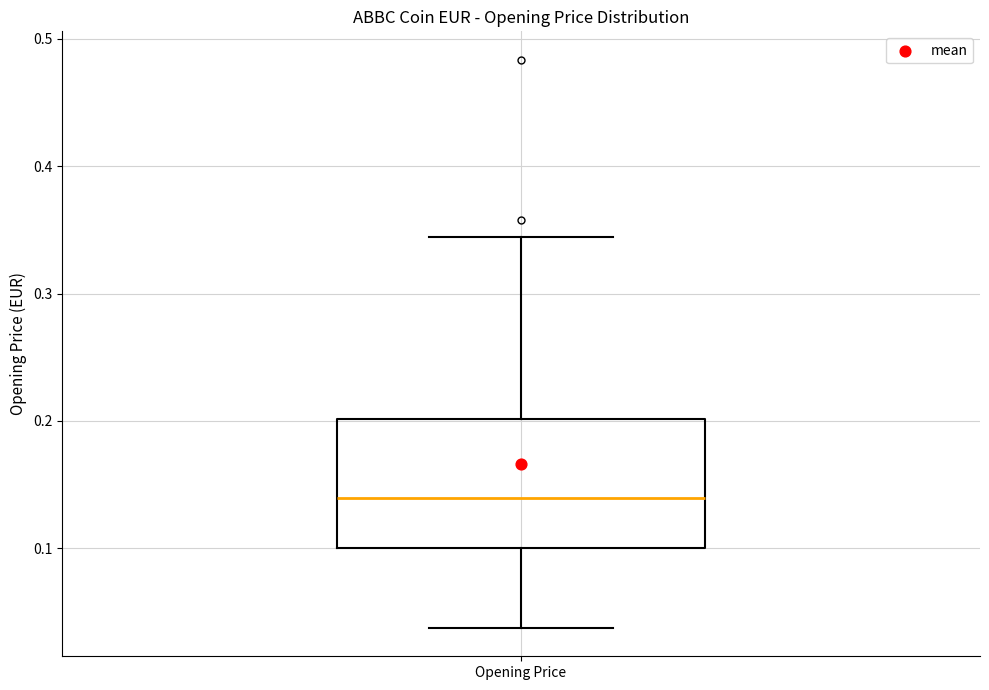

Read this box plot against the y-axis: the position of the median line, the range covered by the box, and the ends of both whiskers. The values are not printed on the chart, so give them approximately, as read against the axis.

median 0.14, box 0.10 to 0.20, whiskers 0.04 to 0.34